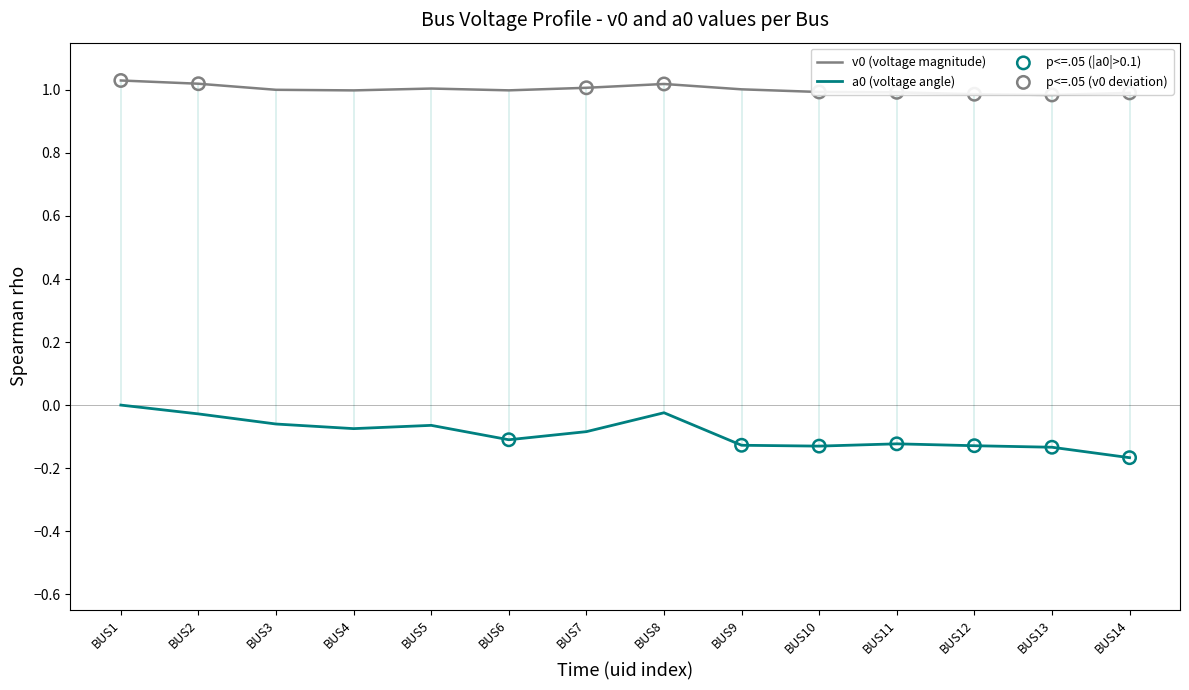

Is the value of a0 at BUS7 greater than the value of v0 at BUS2?

No